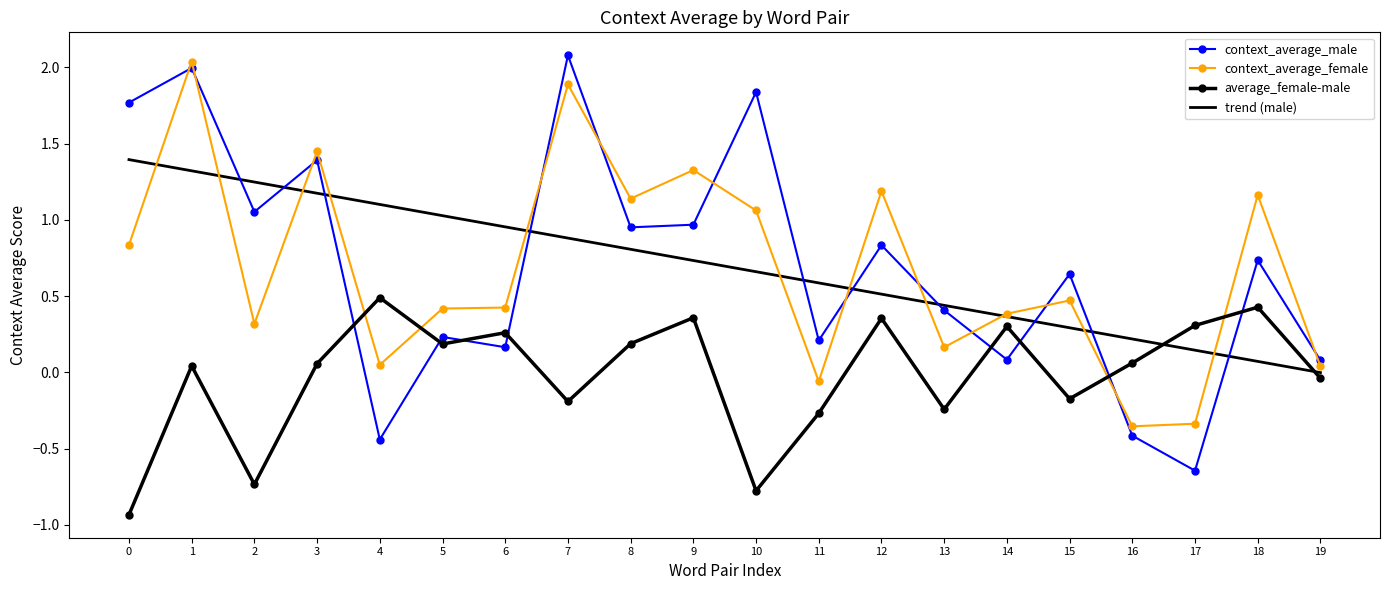

What is the greatest value displayed?

2.1